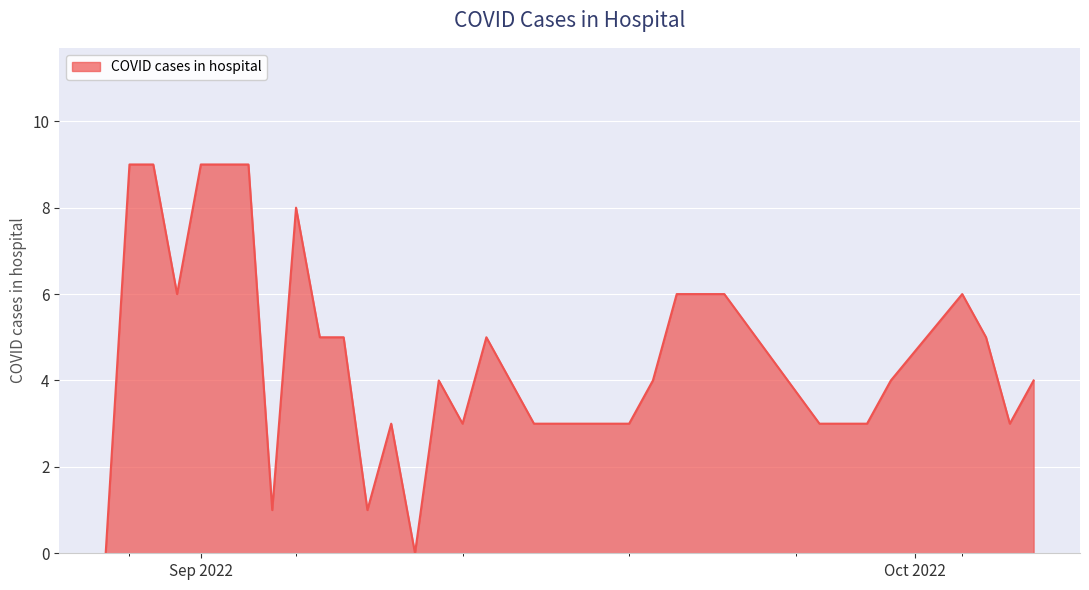

What is the maximum value shown in the chart?

9